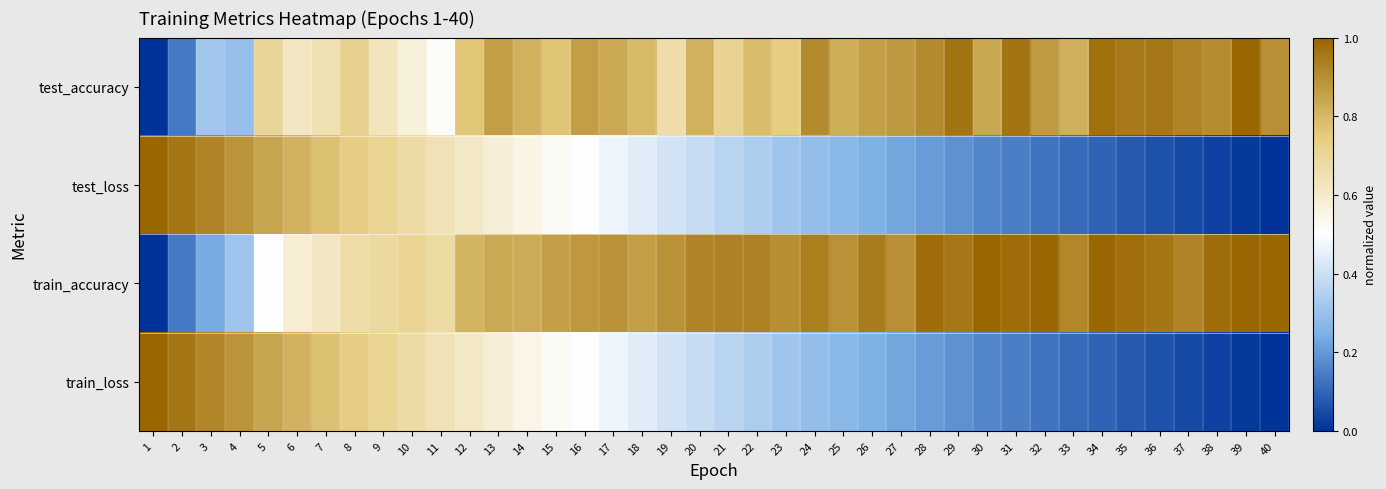

At how many categories does at least one series exceed 0?

40